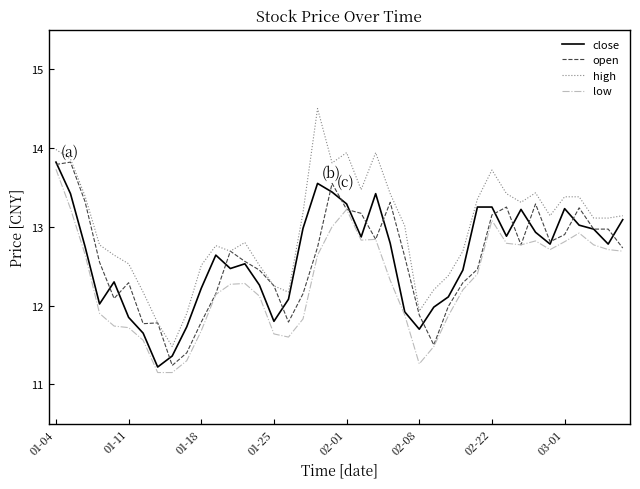

Which series has the widest spread of values?

high